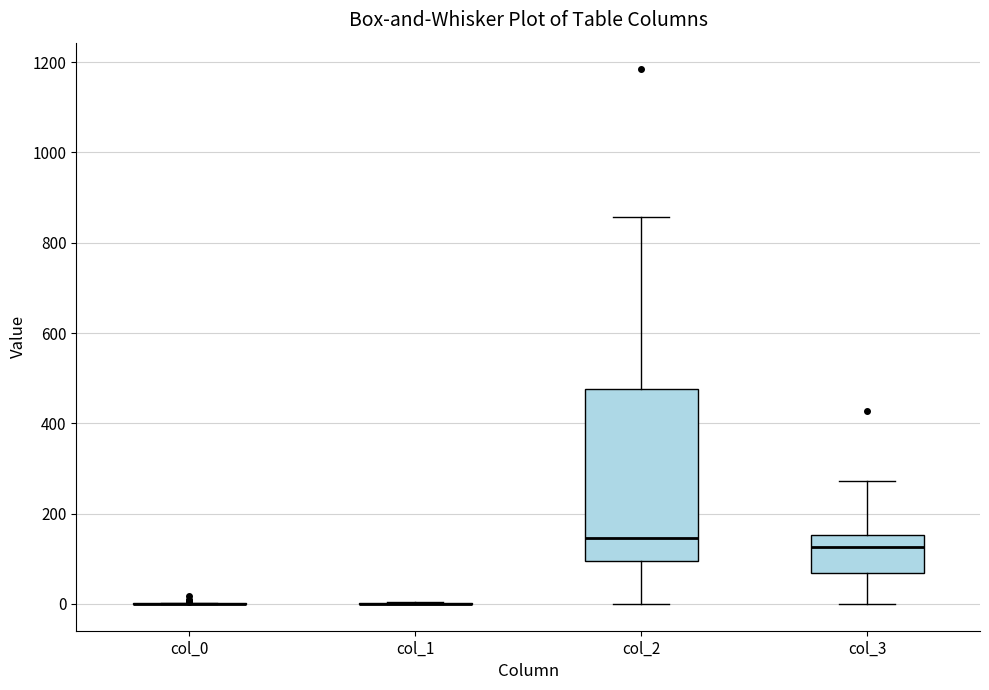

Reading left to right, read every box against the y-axis: the position of its median line, the range the box covers, and the ends of its whiskers. The values are not printed on the chart, so give them approximately, as read against the axis.

col_0: box collapsed to a line at 0, whiskers 0 to 0
col_1: box collapsed to a line at 0, whiskers 0 to 0
col_2: median 140, box 100 to 480, whiskers 0 to 860
col_3: median 120, box 60 to 160, whiskers 0 to 280